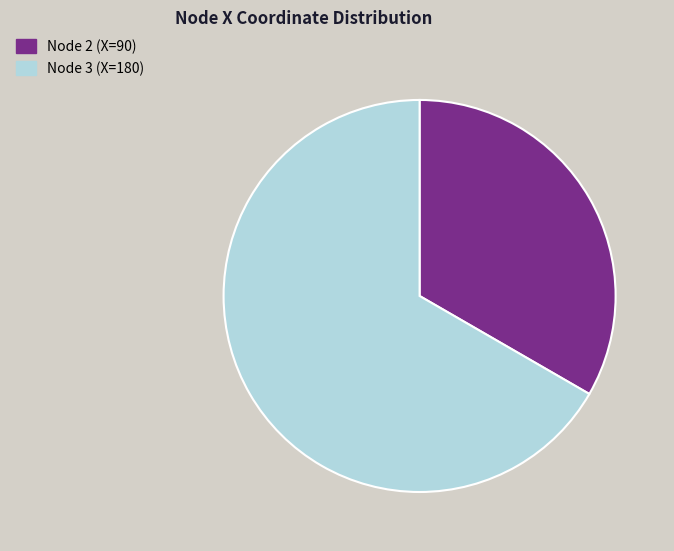

Which category has the biggest portion of the pie?

Node 3 (X=180)